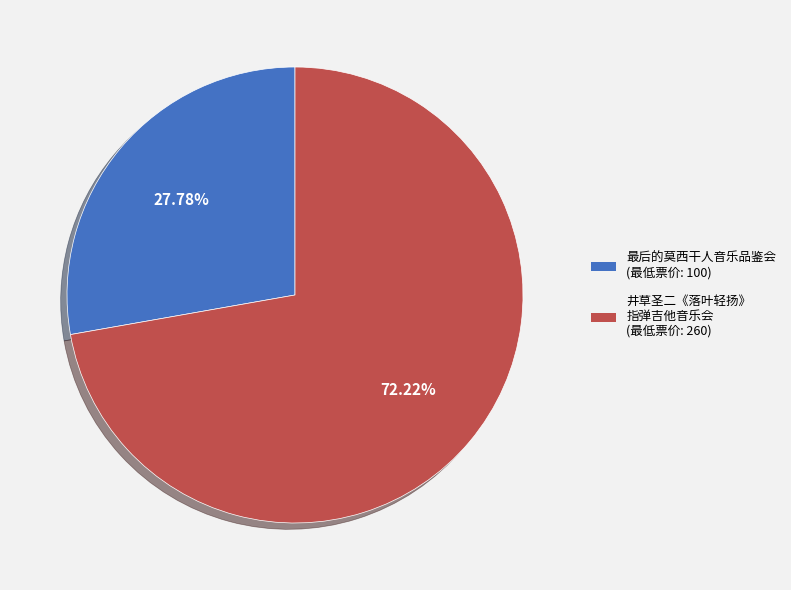

To the nearest percent, what is the average slice percentage?

50%